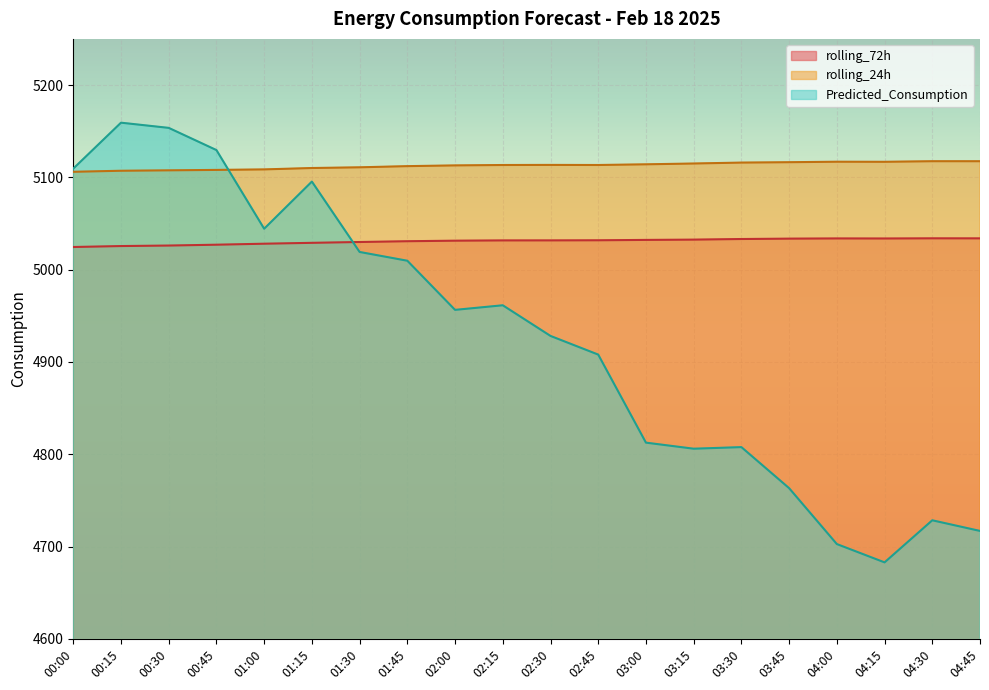

Where does the Predicted_Consumption series first go above 4956?

00:00